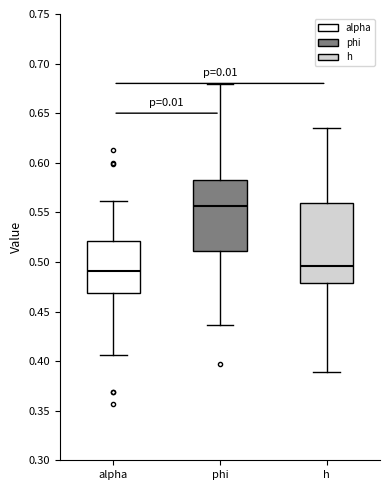

Which box's median line is the highest?

phi